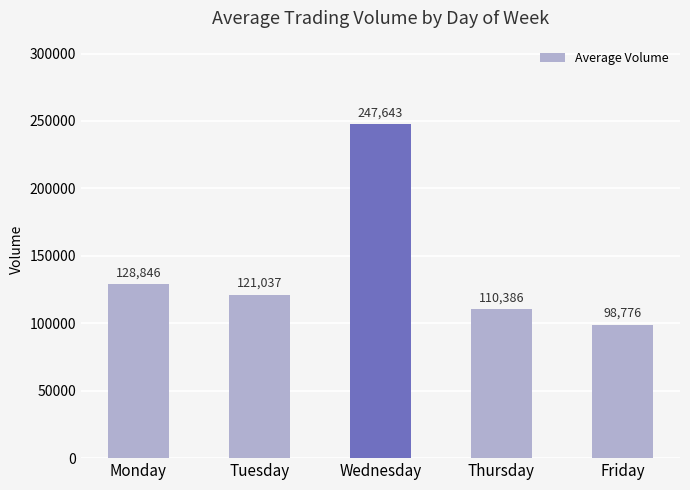

What is the value of the 3rd bar from the left?

247643